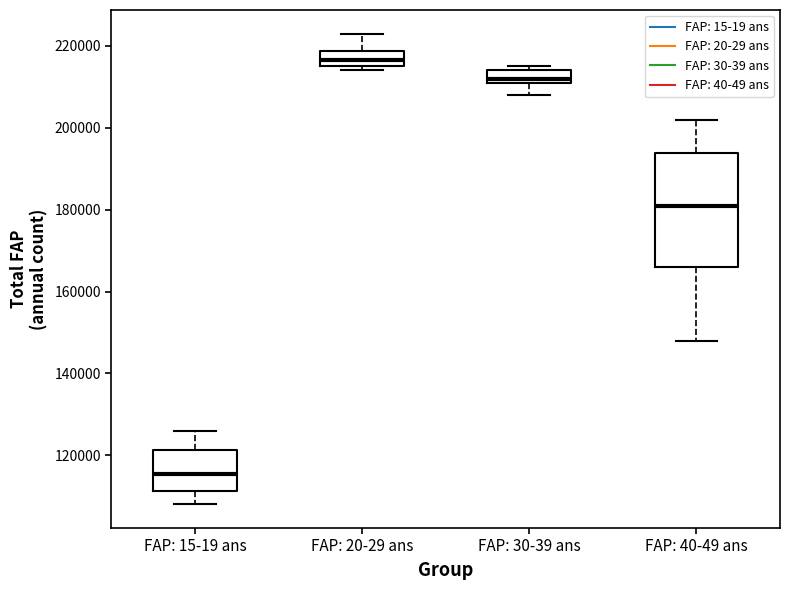

Which box has the highest median line?

FAP: 20-29 ans